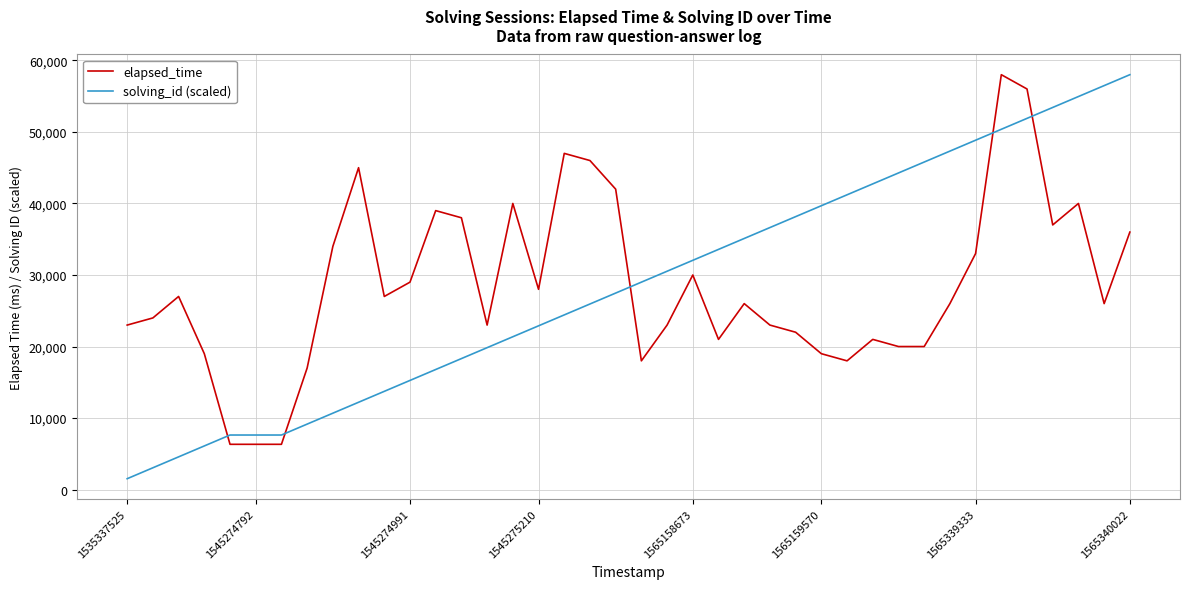

What is the average value of the elapsed_time series?

28500.0